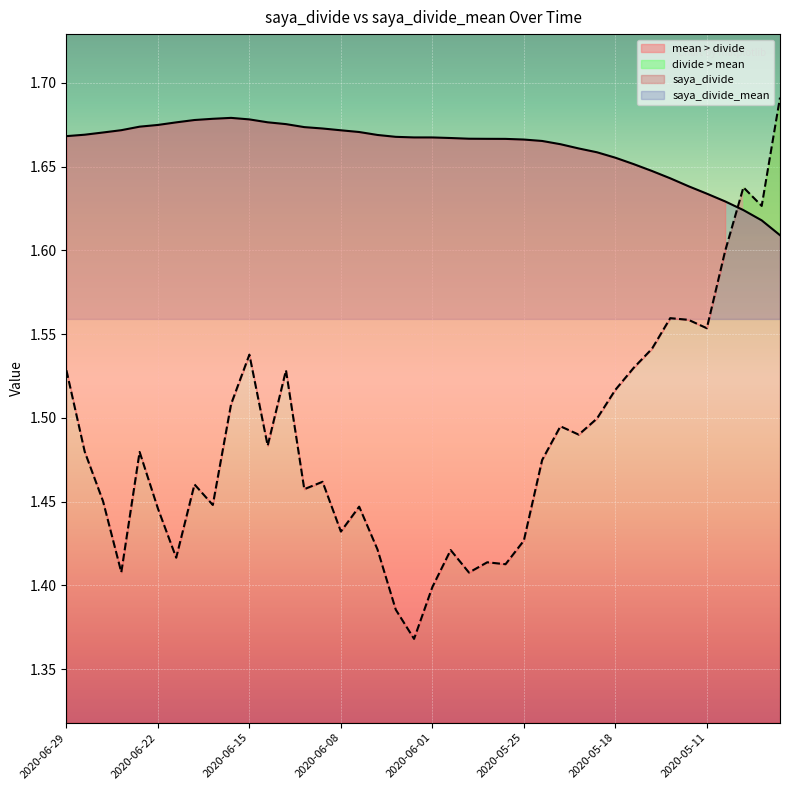

Which series ends up on top after the final intersection of saya_divide and saya_divide_mean?

saya_divide